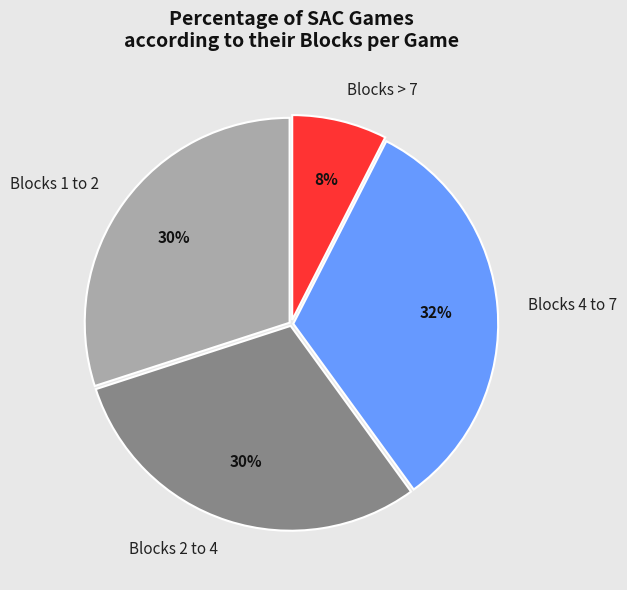

Is there any slice that represents more than half of the pie?

No